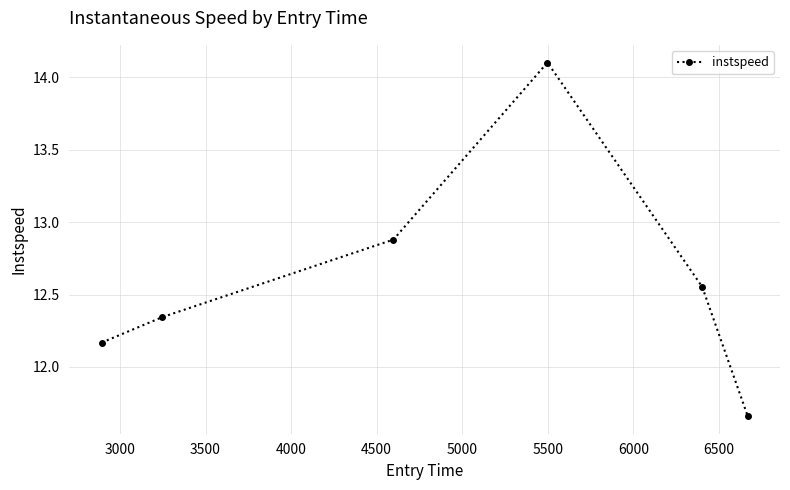

How many lines are shown in the chart?

1